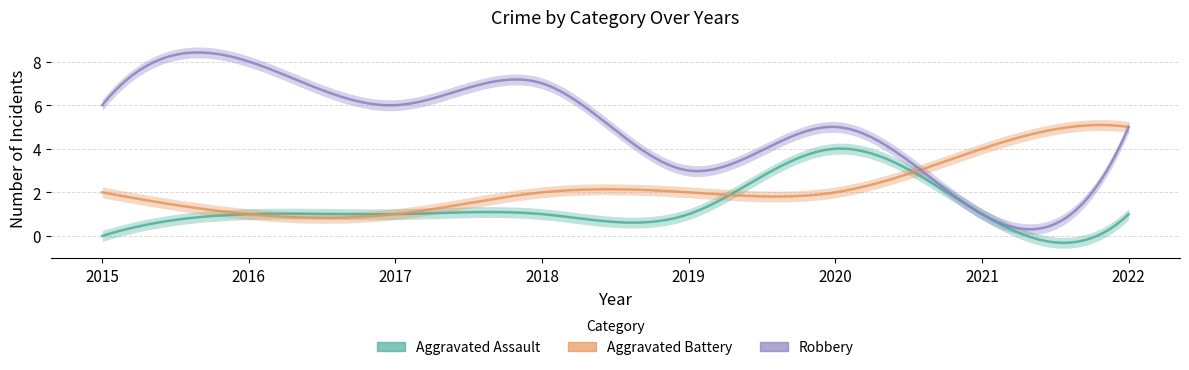

Where does the Robbery series first go above 6?

2016